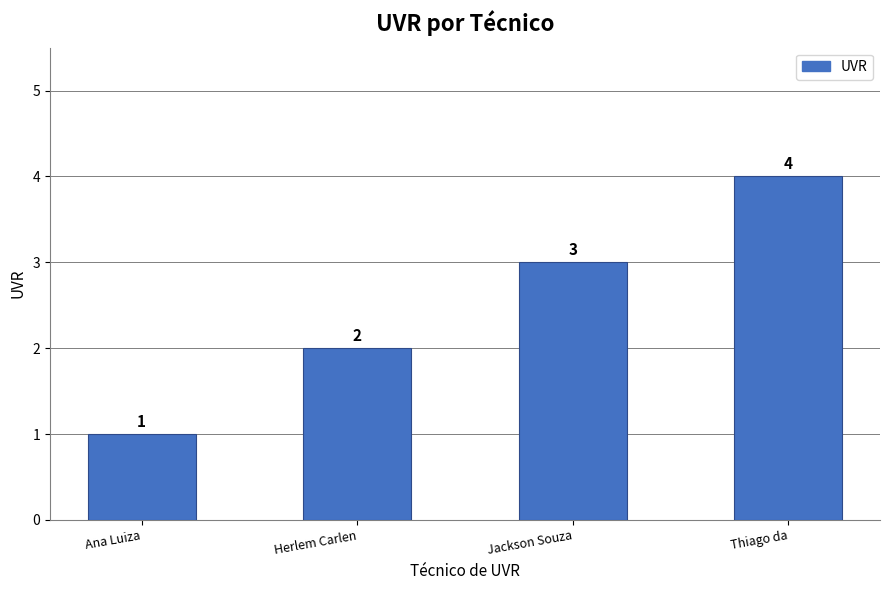

True or false: the data shows 5 at Jackson Souza.

False